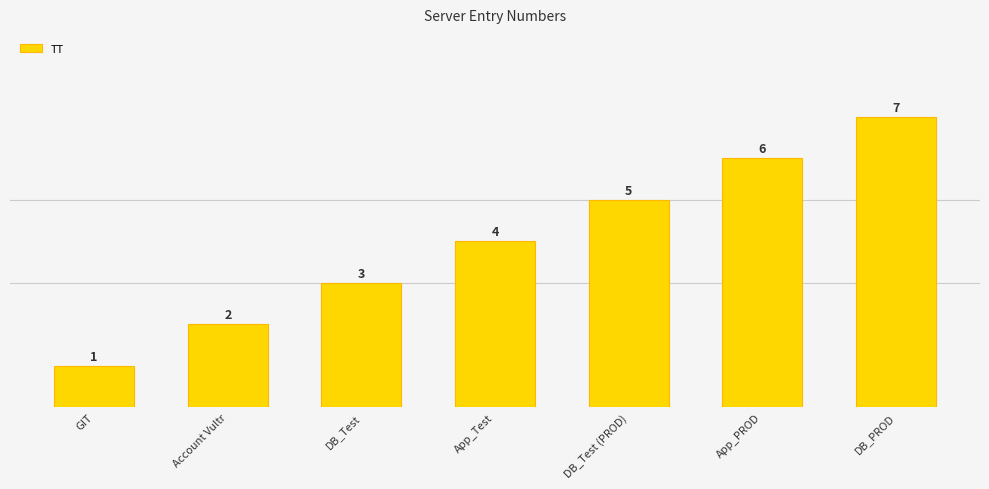

What is the difference between the values at DB_Test and DB_PROD?

4